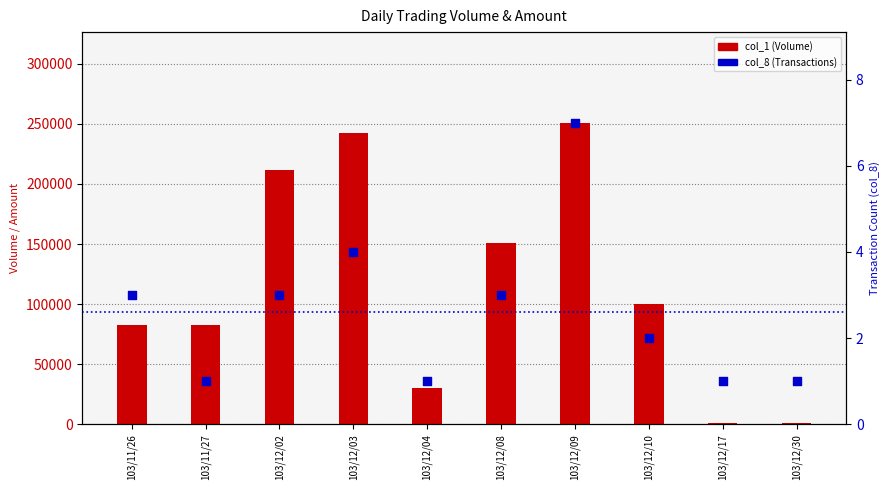

At how many categories does at least one series exceed 72406?

7